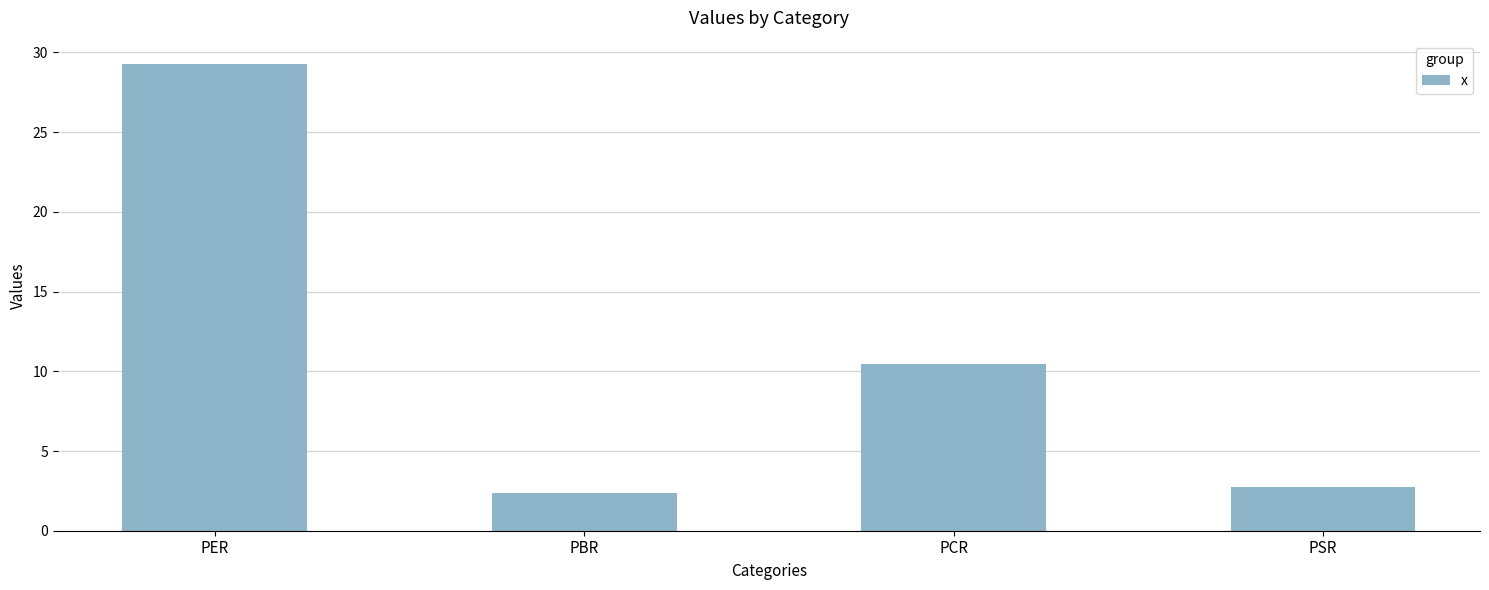

At which category does the chart reach its minimum across all series?

PBR